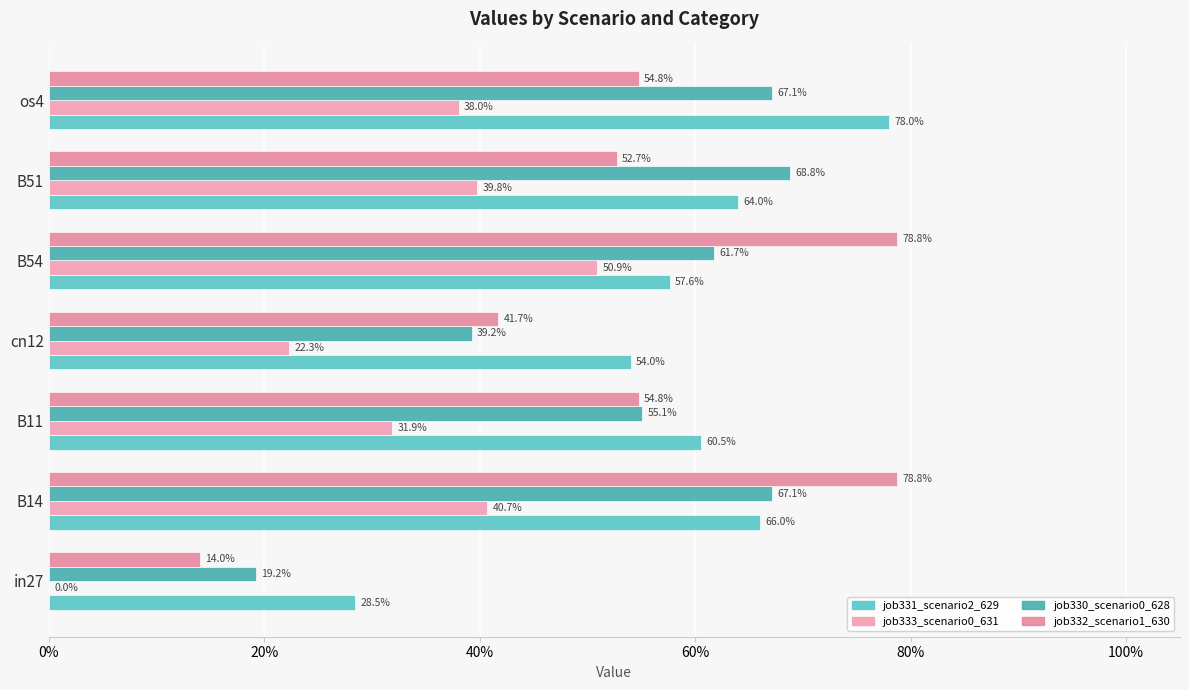

Rank the series by their maximum value, from highest to lowest.

job332_scenario1_630, job331_scenario2_629, job330_scenario0_628, job333_scenario0_631